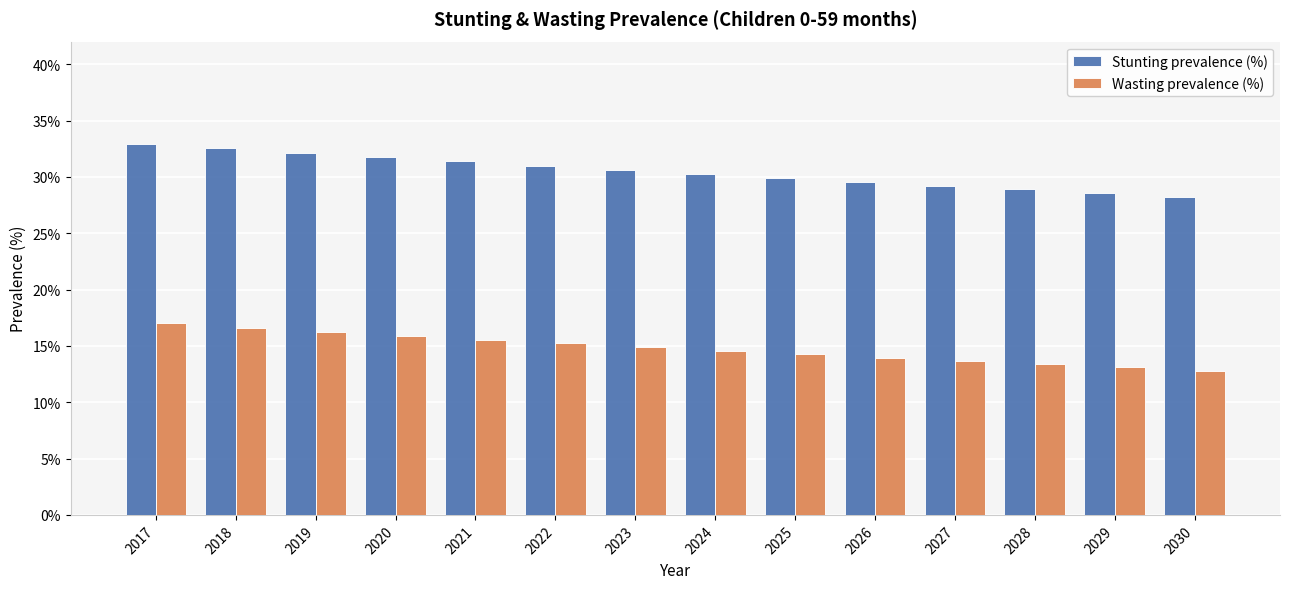

The value of Stunting prevalence (%) at 2028 is 0.4. True or false?

False